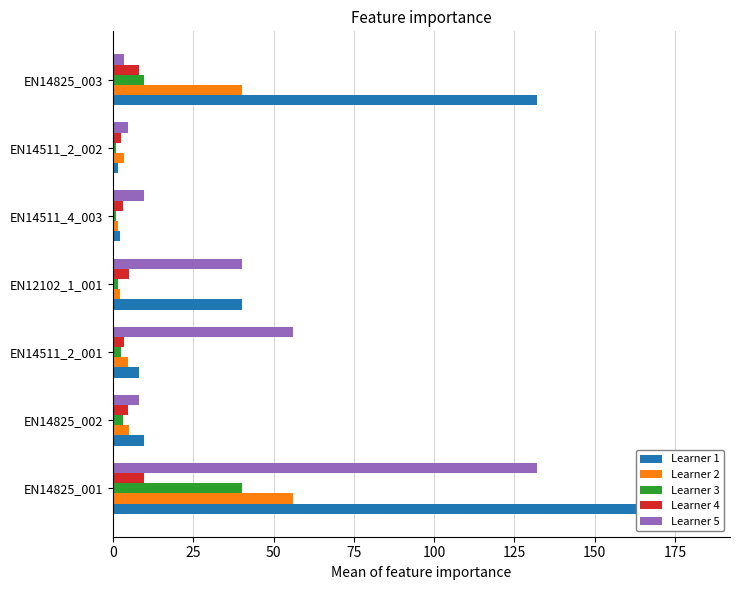

How many values in the Learner 2 series exceed 4?

4